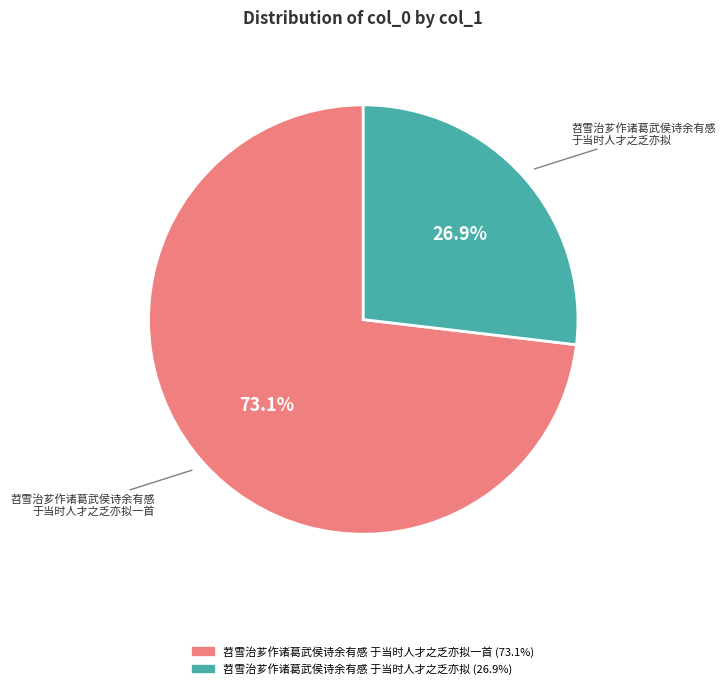

Is there a majority slice in this chart?

Yes